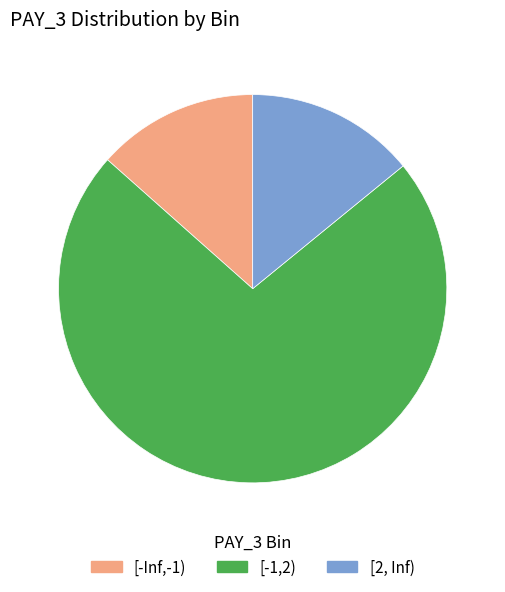

Which slice represents more than half of the pie?

[-1,2)